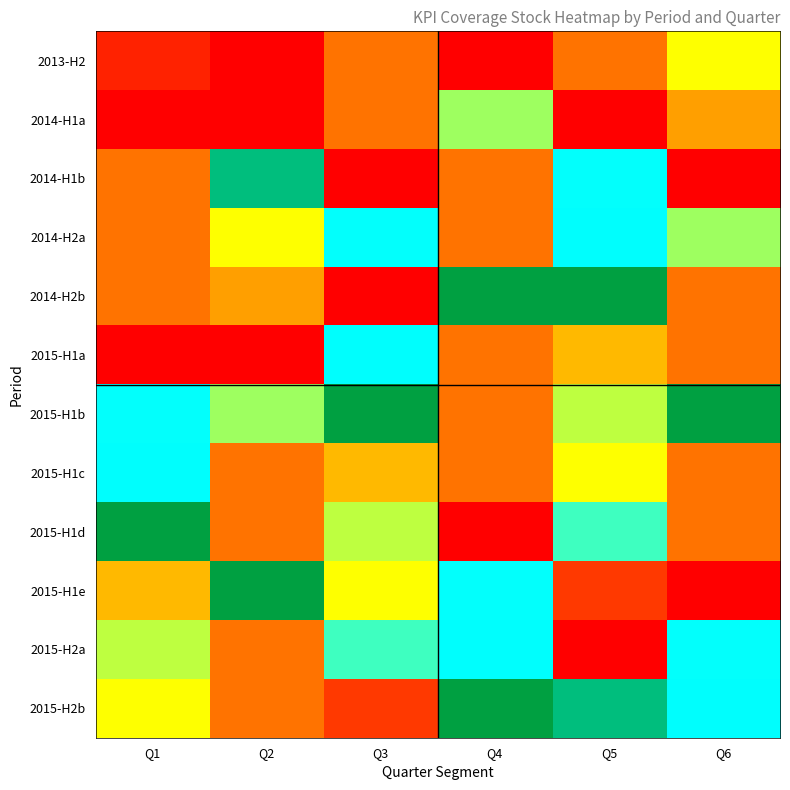

Reading right to left, transcribe all the data shown in this chart.

2013-H2: Q6=9.0	Q5=6.0	Q4=1.0	Q3=6.0	Q2=1.0	Q1=3.0
2014-H1a: Q6=27.0	Q5=1.0	Q4=10.5	Q3=6.0	Q2=33.0	Q1=1.0
2014-H1b: Q6=1.0	Q5=21.0	Q4=6.0	Q3=1.0	Q2=15.0	Q1=6.0
2014-H2a: Q6=10.5	Q5=13.0	Q4=6.0	Q3=21.0	Q2=9.0	Q1=6.0
2014-H2b: Q6=6.0	Q5=18.0	Q4=18.0	Q3=1.0	Q2=27.0	Q1=6.0
2015-H1a: Q6=6.0	Q5=7.5	Q4=6.0	Q3=13.0	Q2=1.0	Q1=1.0
2015-H1b: Q6=18.0	Q5=10.0	Q4=6.0	Q3=18.0	Q2=10.5	Q1=21.0
2015-H1c: Q6=6.0	Q5=9.0	Q4=6.0	Q3=7.5	Q2=6.0	Q1=13.0
2015-H1d: Q6=6.0	Q5=12.0	Q4=1.0	Q3=10.0	Q2=6.0	Q1=18.0
2015-H1e: Q6=1.0	Q5=4.3	Q4=21.0	Q3=9.0	Q2=18.0	Q1=7.5
2015-H2a: Q6=21.0	Q5=33.0	Q4=13.0	Q3=12.0	Q2=6.0	Q1=10.0
2015-H2b: Q6=13.0	Q5=15.0	Q4=18.0	Q3=4.3	Q2=6.0	Q1=9.0